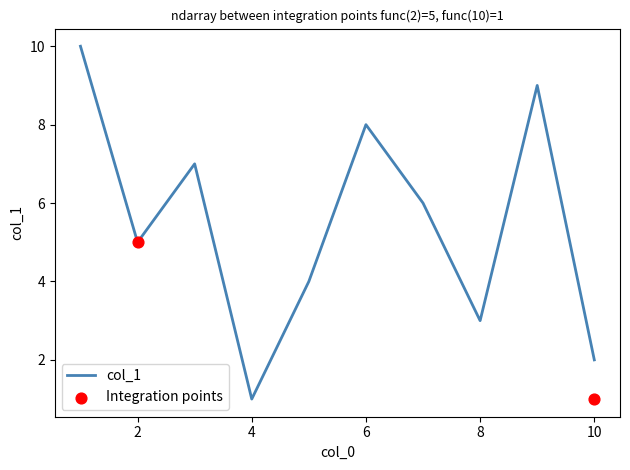

The value of col_1 at 2 is 5. True or false?

True